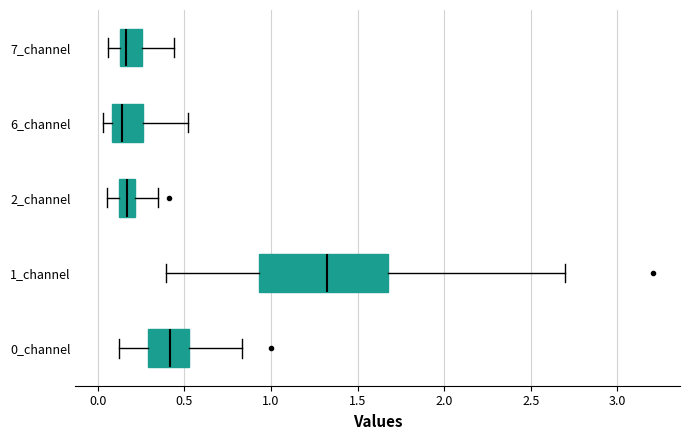

Reading bottom to top, read every box against the x-axis: the position of its median line, the range the box covers, and the ends of its whiskers. The values are not printed on the chart, so give them approximately, as read against the axis.

0_channel: median 0.40, box 0.30 to 0.50, whiskers 0.10 to 0.85
1_channel: median 1.30, box 0.95 to 1.70, whiskers 0.40 to 2.70
2_channel: median 0.15, box 0.10 to 0.20, whiskers 0.05 to 0.35
6_channel: median 0.15, box 0.10 to 0.25, whiskers 0.05 to 0.50
7_channel: median 0.15 (just right of the box's left edge), box 0.15 to 0.25, whiskers 0.05 to 0.45